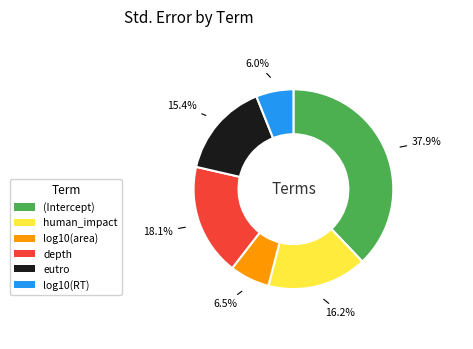

Is there any slice that represents more than half of the pie?

No